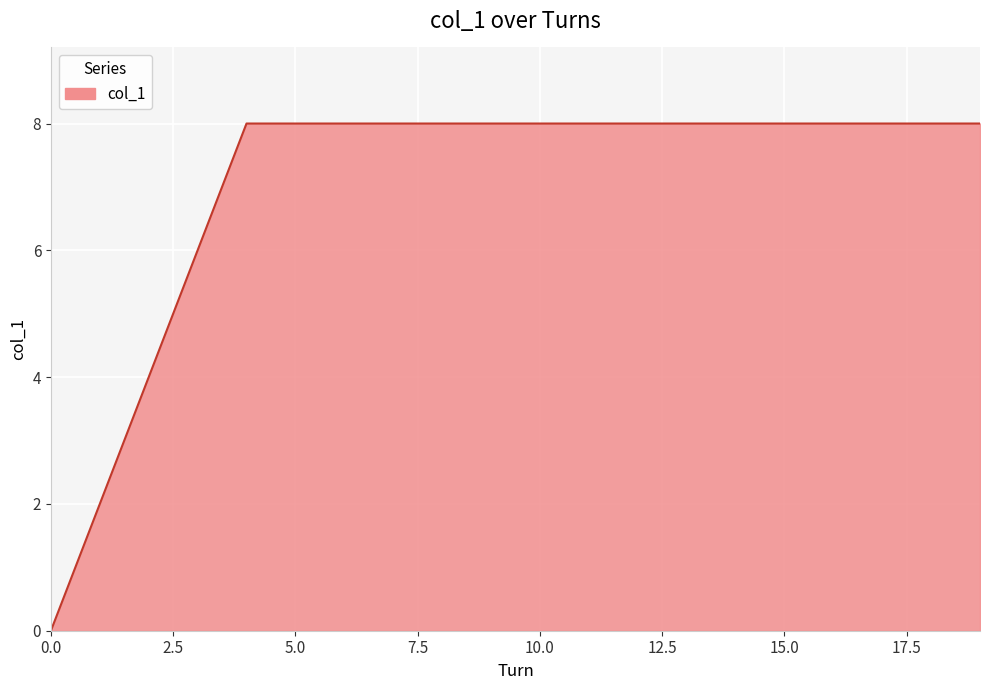

What is the difference between the maximum and minimum values?

8